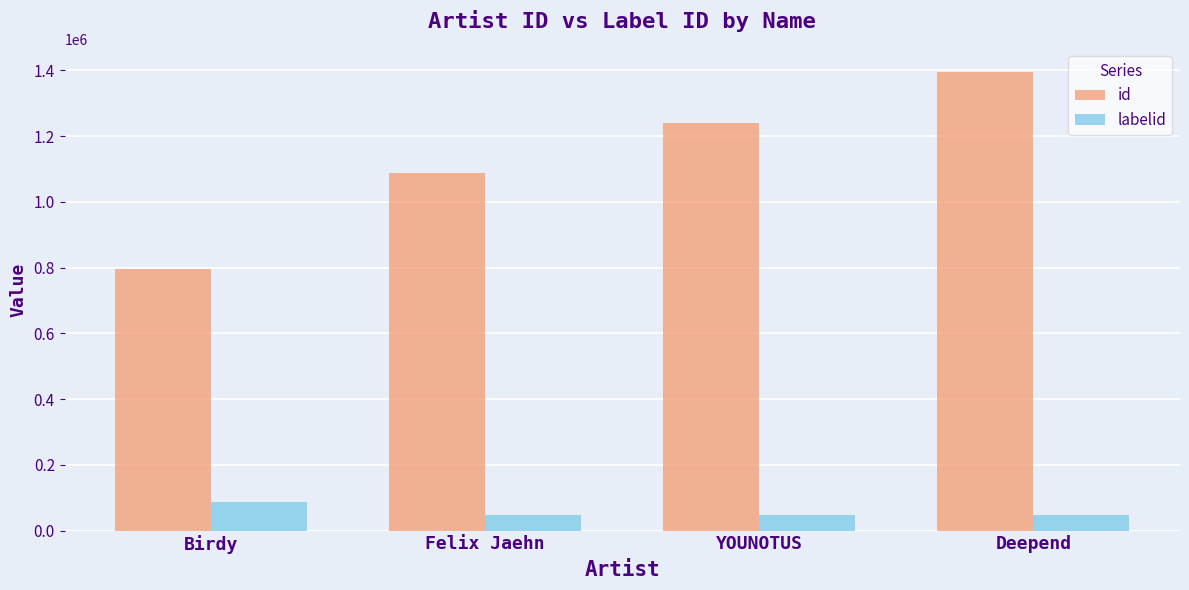

What is the average value of the id series?

1129533